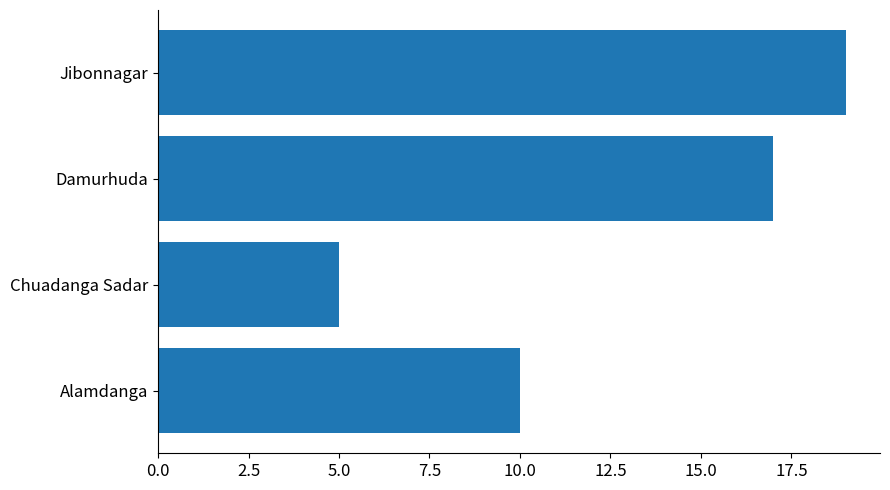

What is the sum of the values at Alamdanga and Jibonnagar?

29